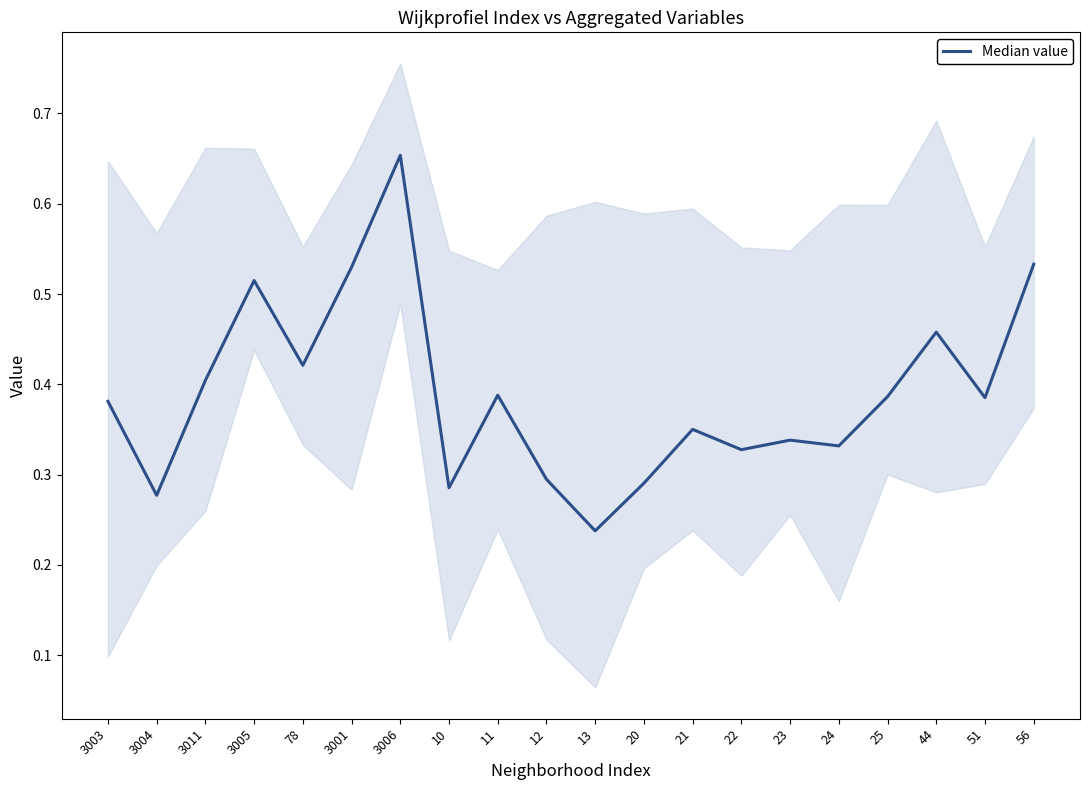

List the labels in order of value, smallest first.

13, 3004, 10, 20, 12, 22, 24, 23, 21, 3003, 51, 25, 11, 3011, 78, 44, 3005, 3001, 56, 3006